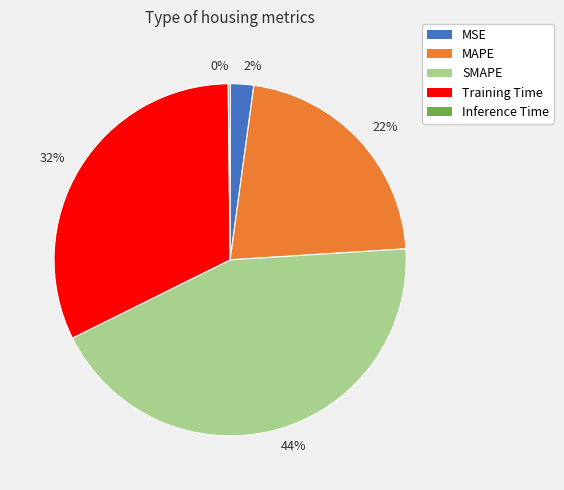

To the nearest percent, what is the combined percentage of 44% and 22%?

66%